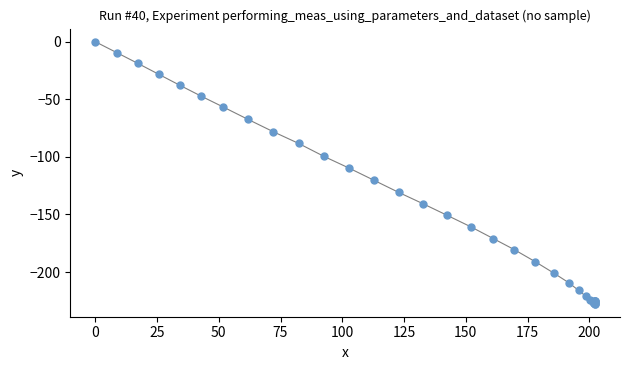

What Y value in the scatter plot is closest to -113?

-109.8